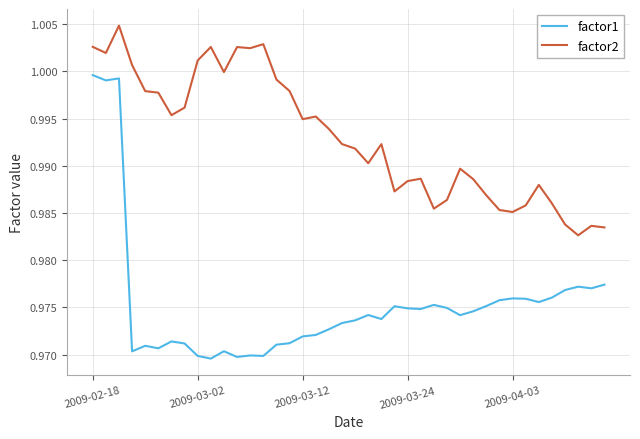

List the series in order of their overall mean, highest first.

factor2, factor1